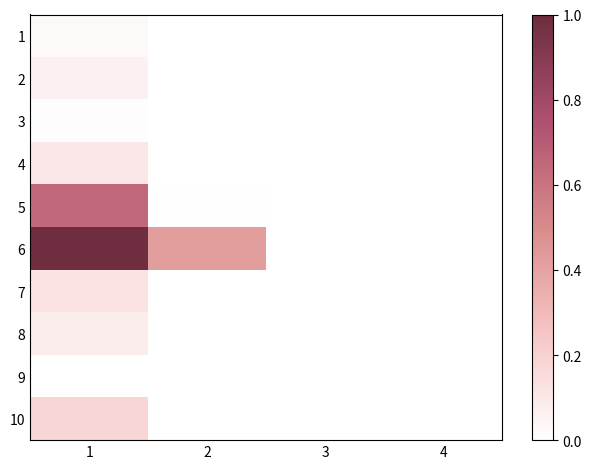

How many series are shown in this chart?

10